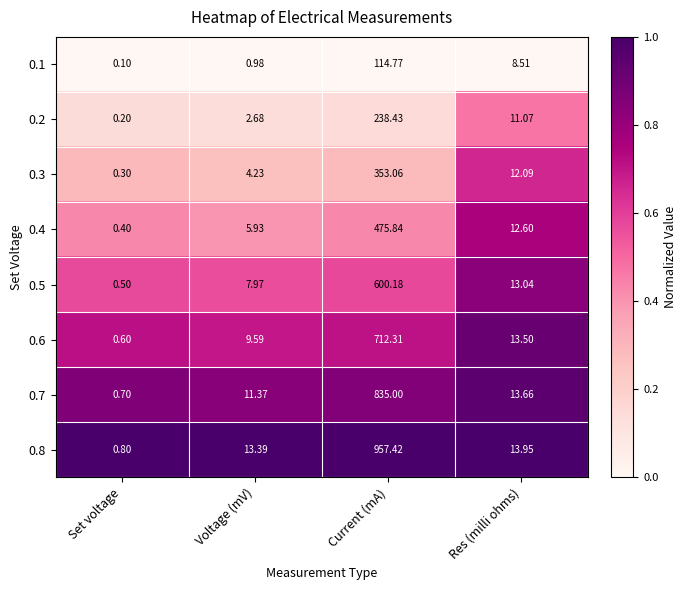

Is the value of 0.6 at Res (milli ohms) greater than the value of 0.8 at Res (milli ohms)?

No